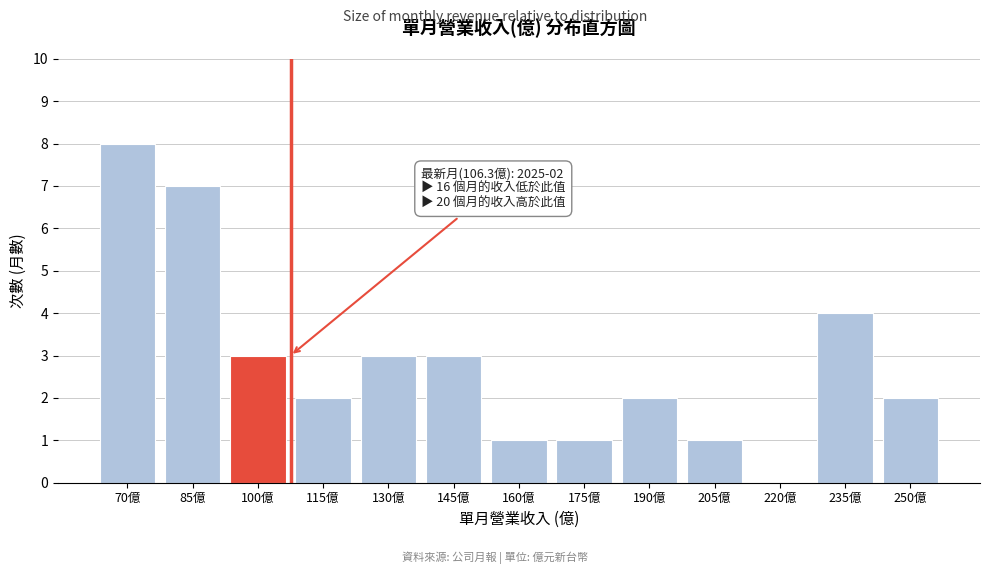

Reading left to right, list all the values displayed in this chart.

70億=8	85億=7	100億=3	115億=2	130億=3	145億=3	160億=1	175億=1	190億=2	205億=1	220億=0	235億=4	250億=2